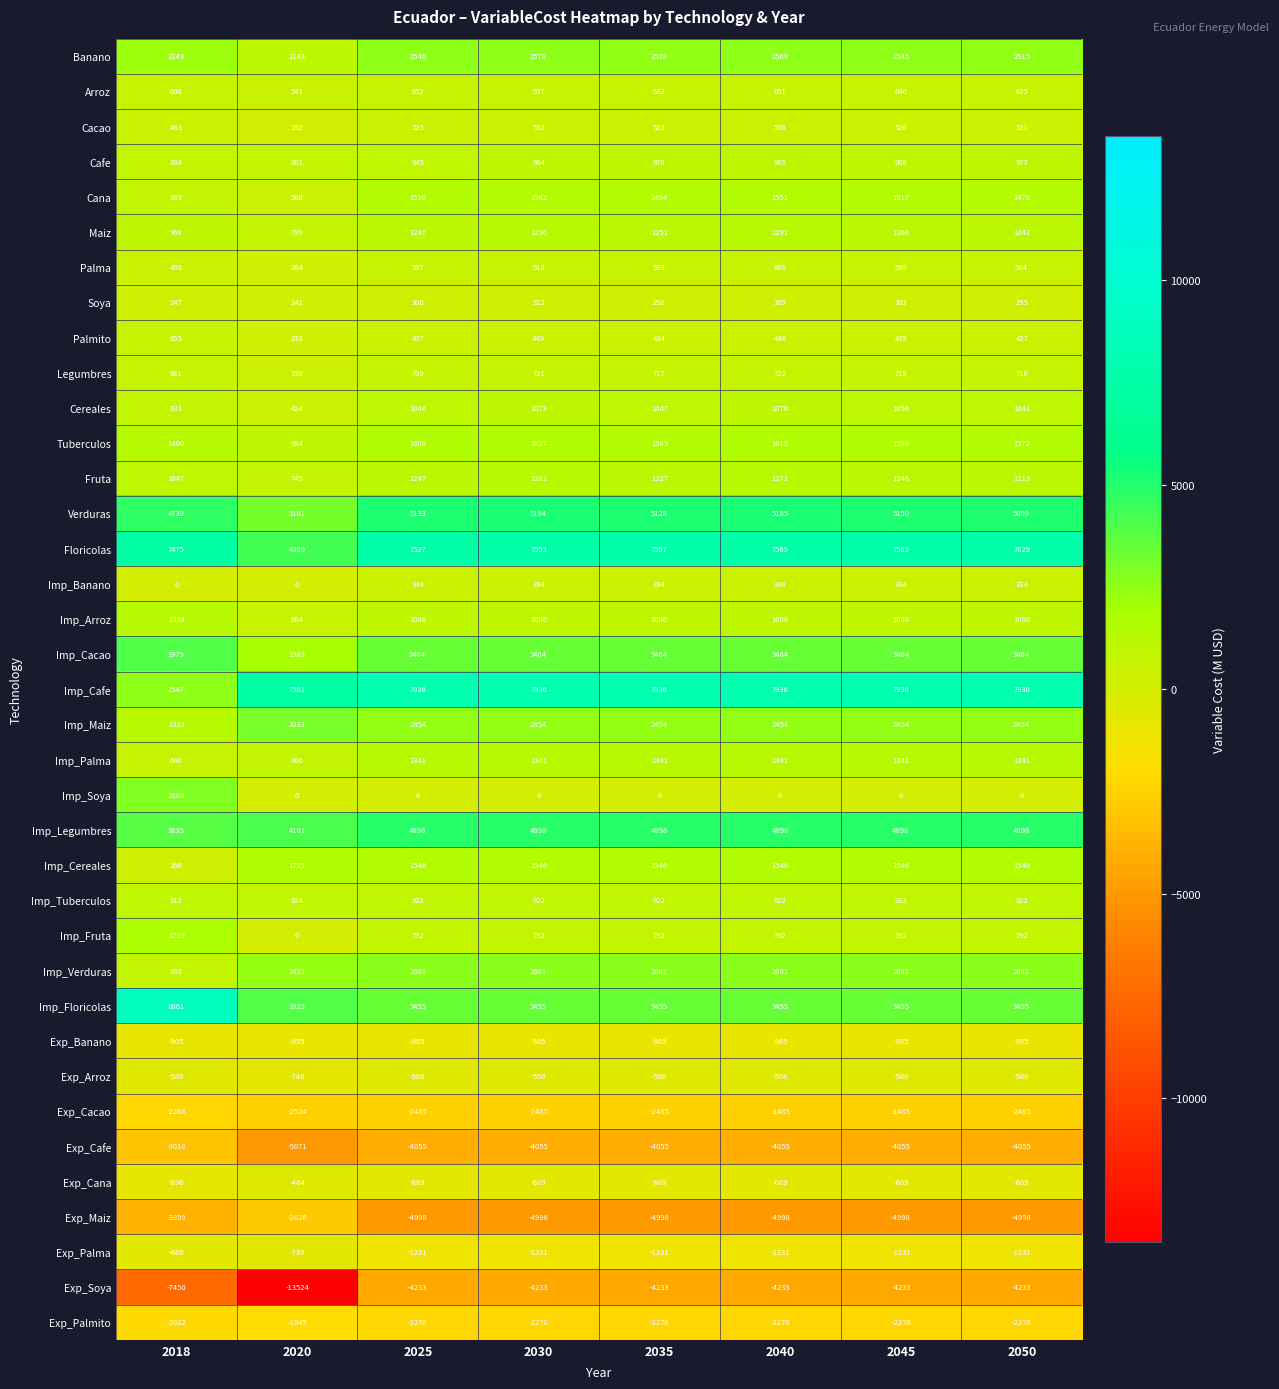

What is the difference between the highest and lowest values at 2045?

12934